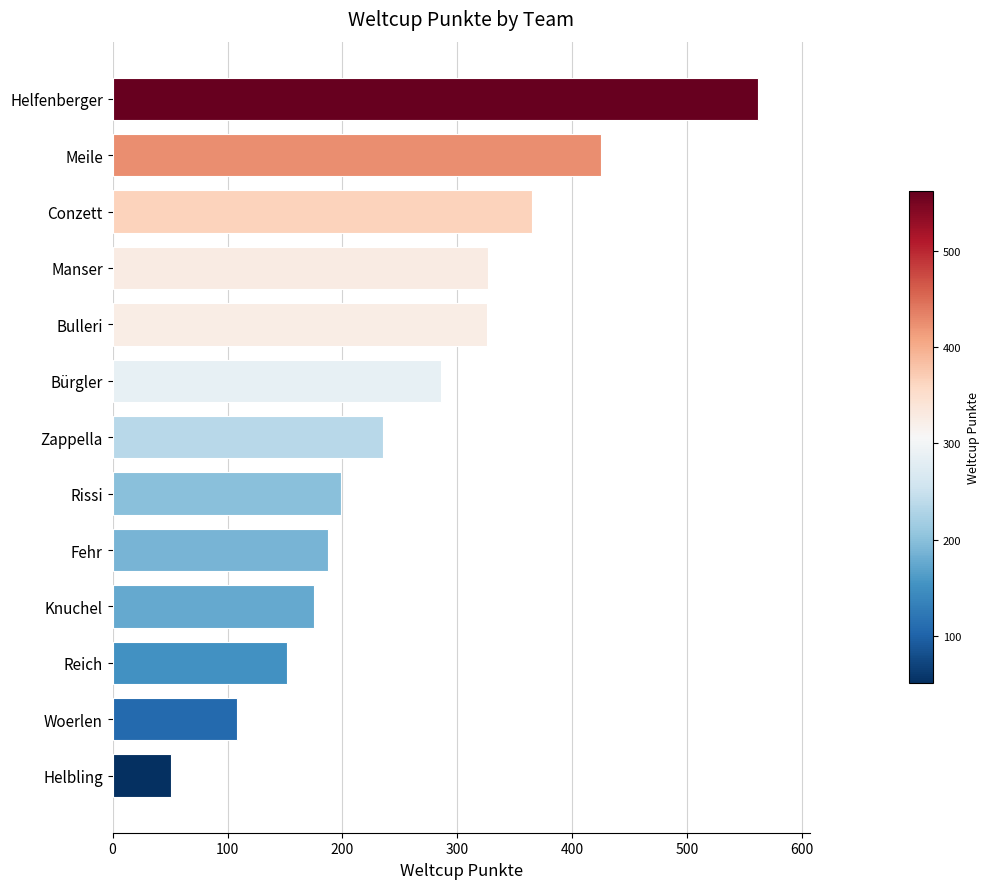

What is the difference between the values at Rissi and Meile?

226